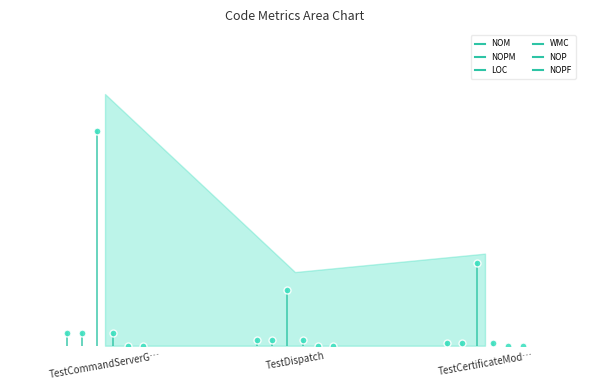

What is the value of the NOPM point at the 1st from the left?

4